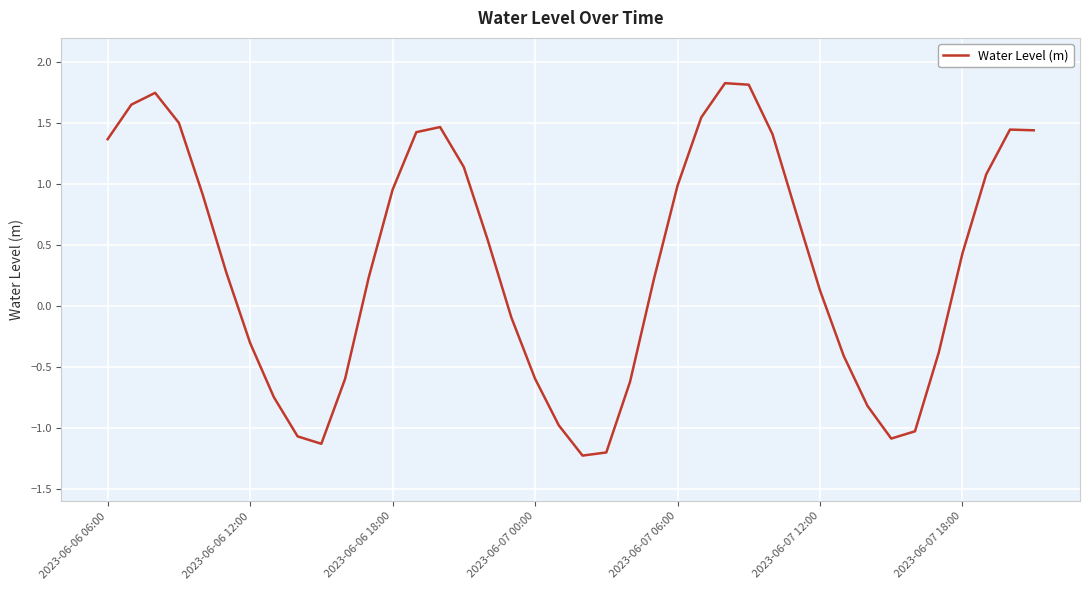

What is the greatest value displayed?

1.8